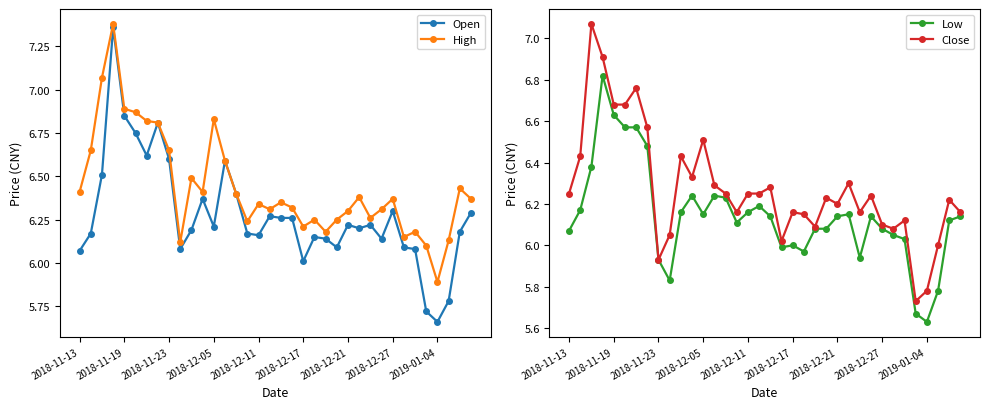

True or false: High has more than 2 points higher than both neighbors.

True